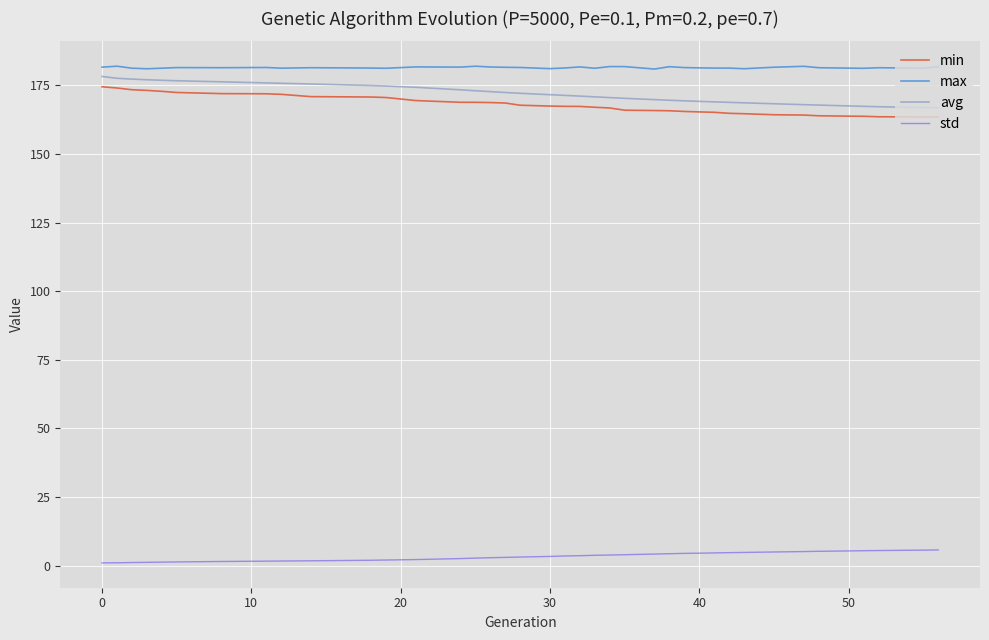

What is the difference between the second highest and second lowest values in the max series?

0.9